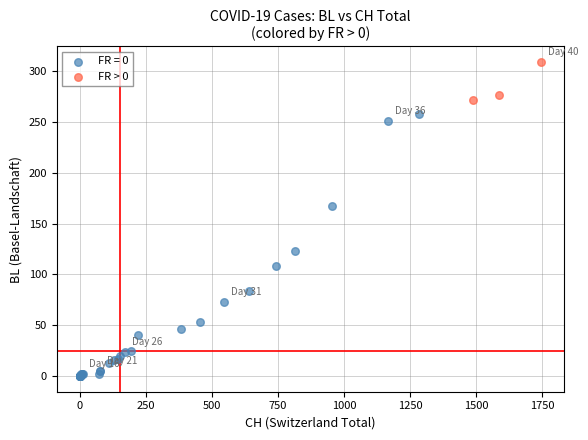

Which series reaches the maximum Y coordinate?

FR > 0